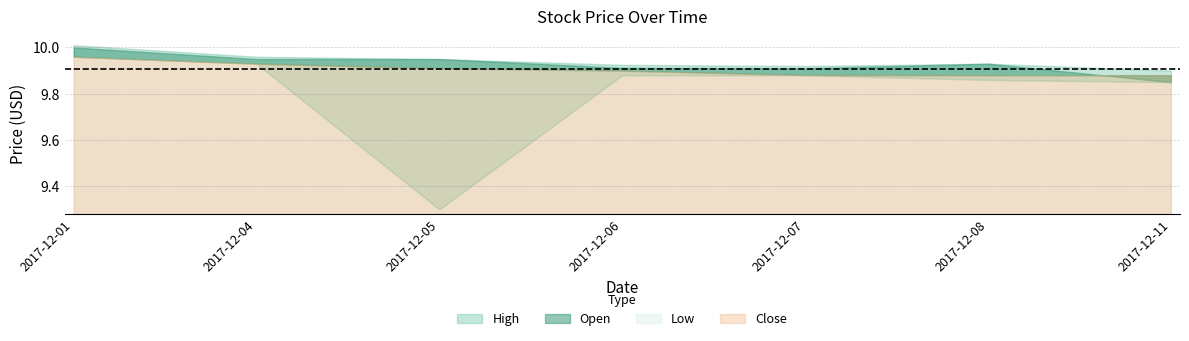

Does the chart have visible grid lines?

Yes